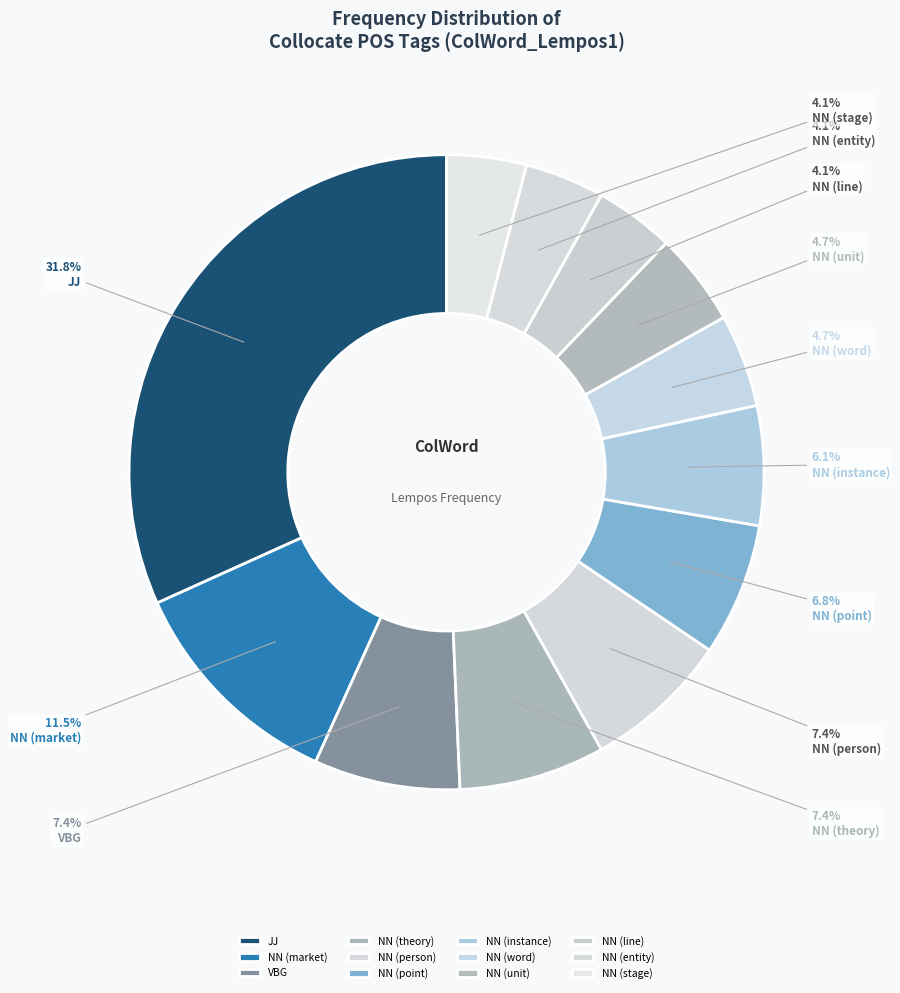

How many slices are in this pie chart?

12